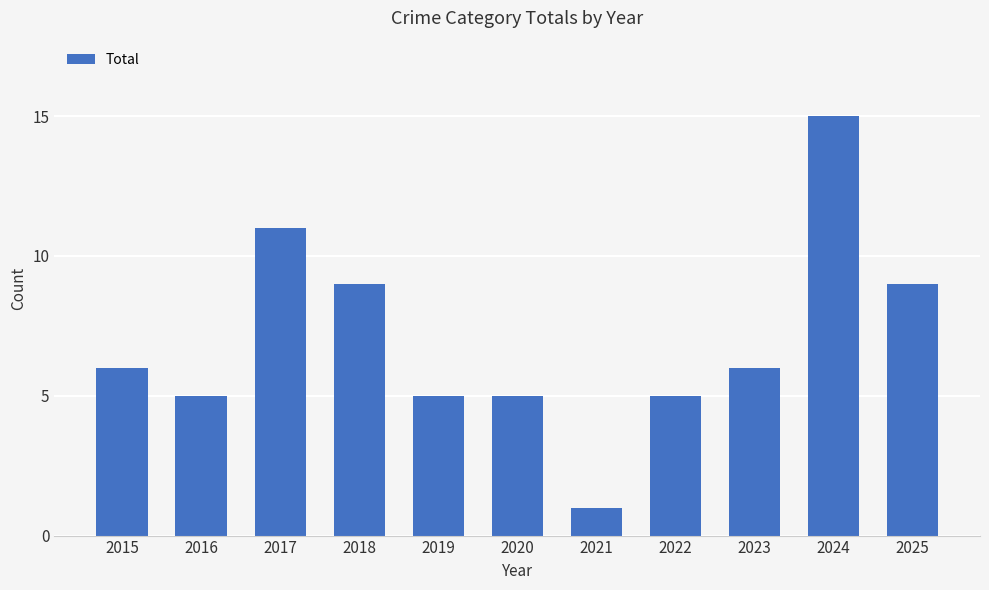

Does the chart contain any negative values?

No